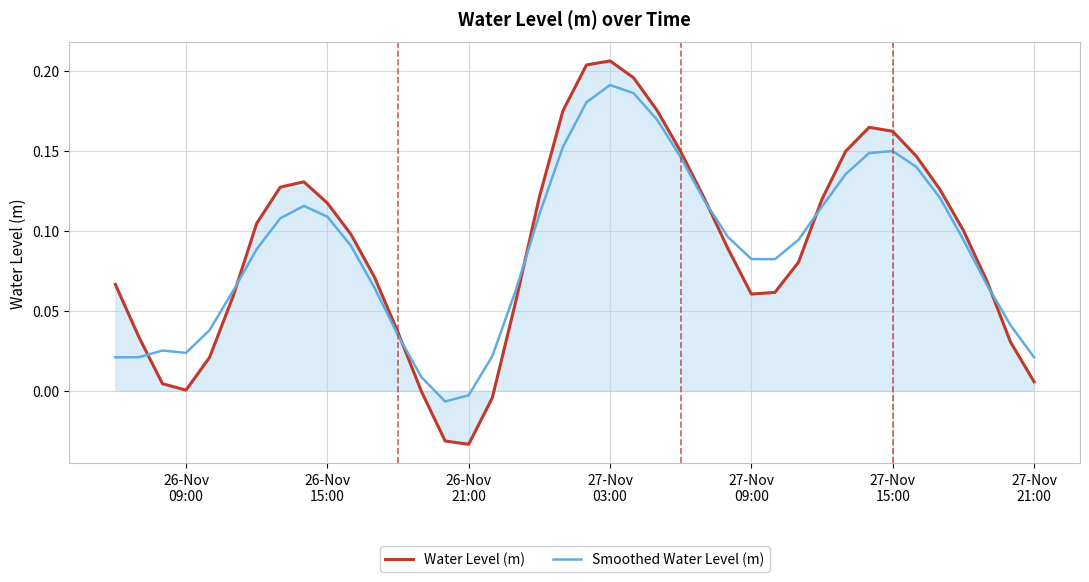

Which series has the widest spread of values?

Water Level (m)